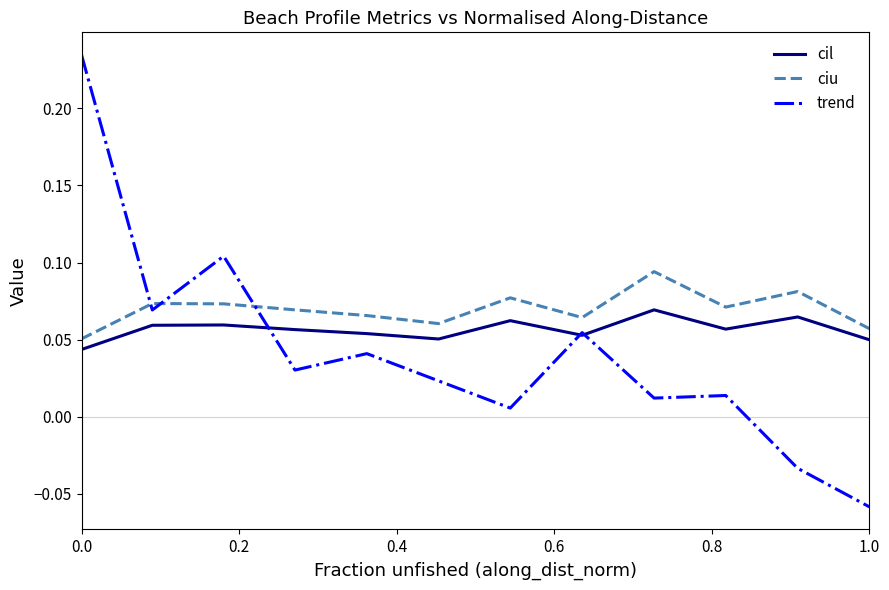

Which series has the largest range (max minus min)?

trend